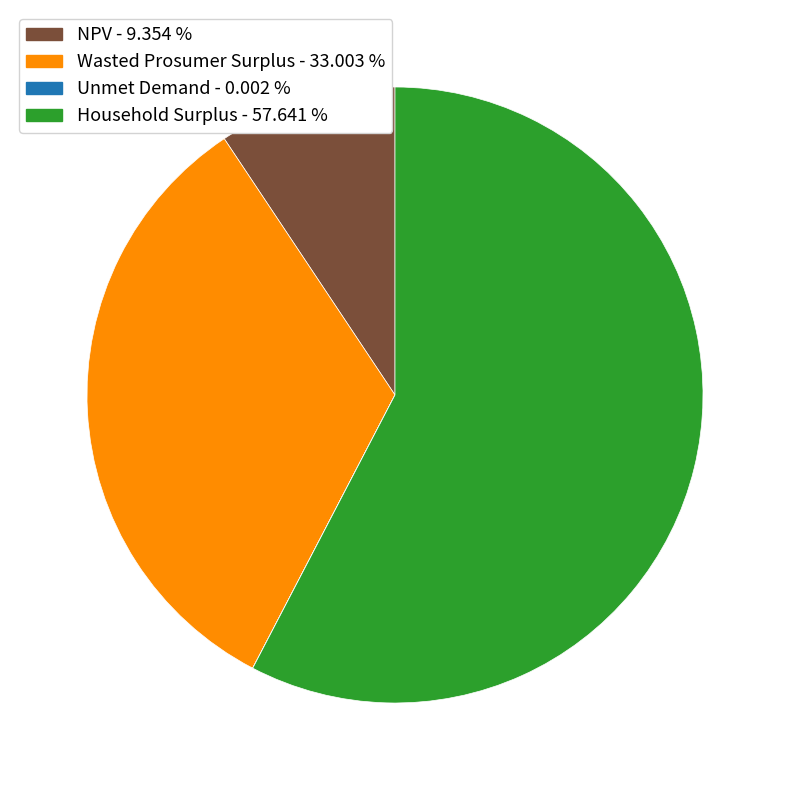

Do NPV and Household Surplus together represent more than half of the pie?

Yes